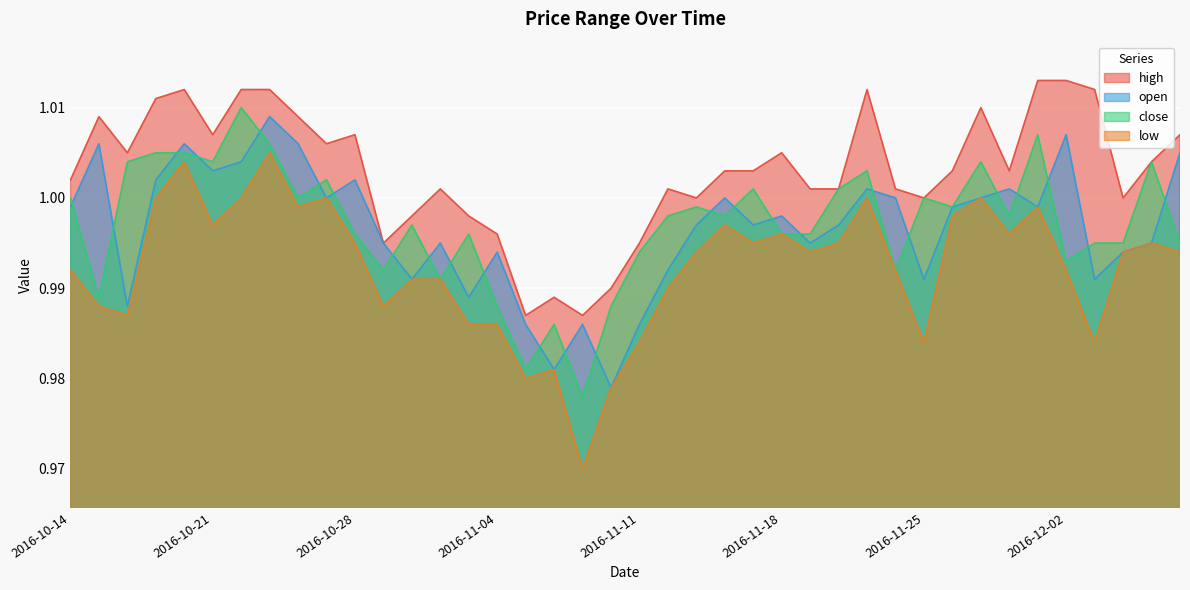

What is the label of the 10th point from the left?

2016-10-27